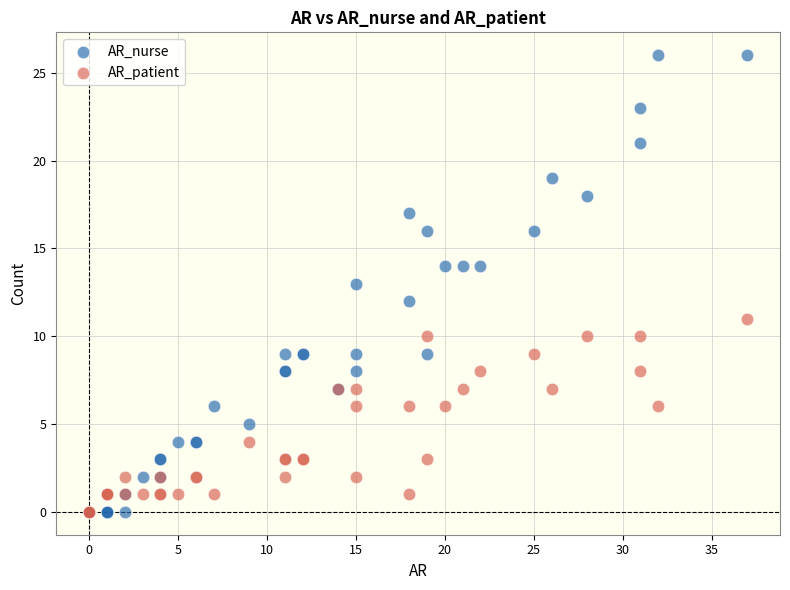

What are all the series names shown in the legend?

AR_nurse, AR_patient